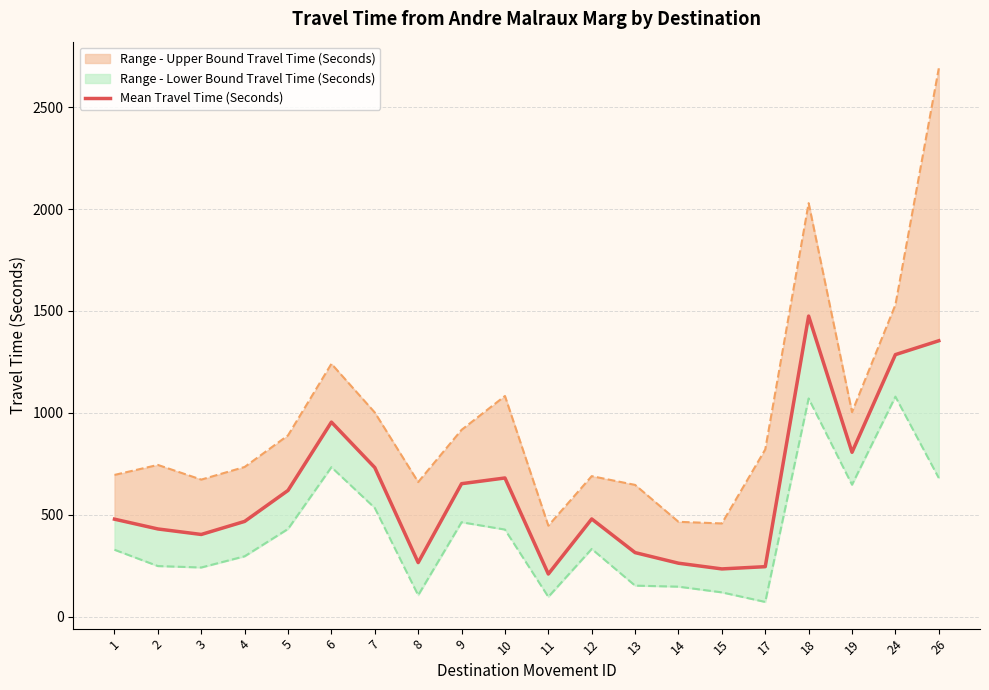

True or false: the data shows 363 at 8.

False